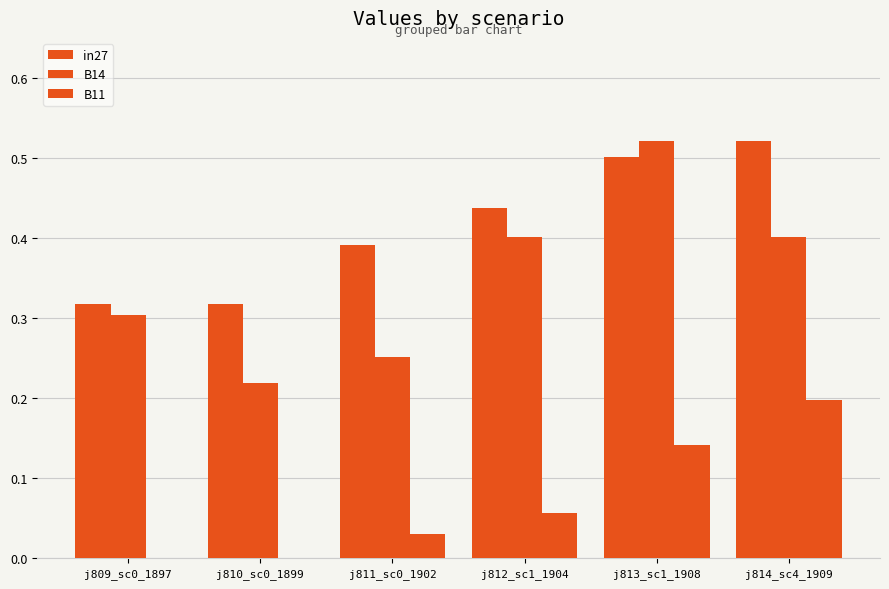

What is the label of the 6th bar from the right?

j809_sc0_1897